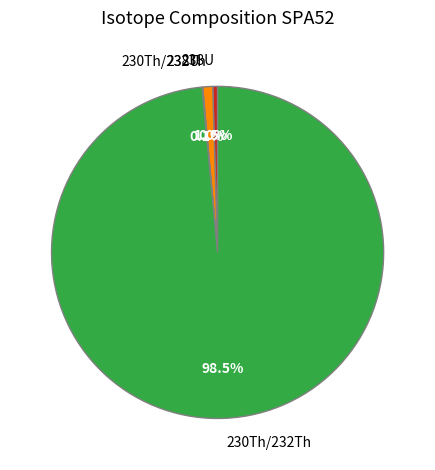

Does any single category account for the majority?

Yes